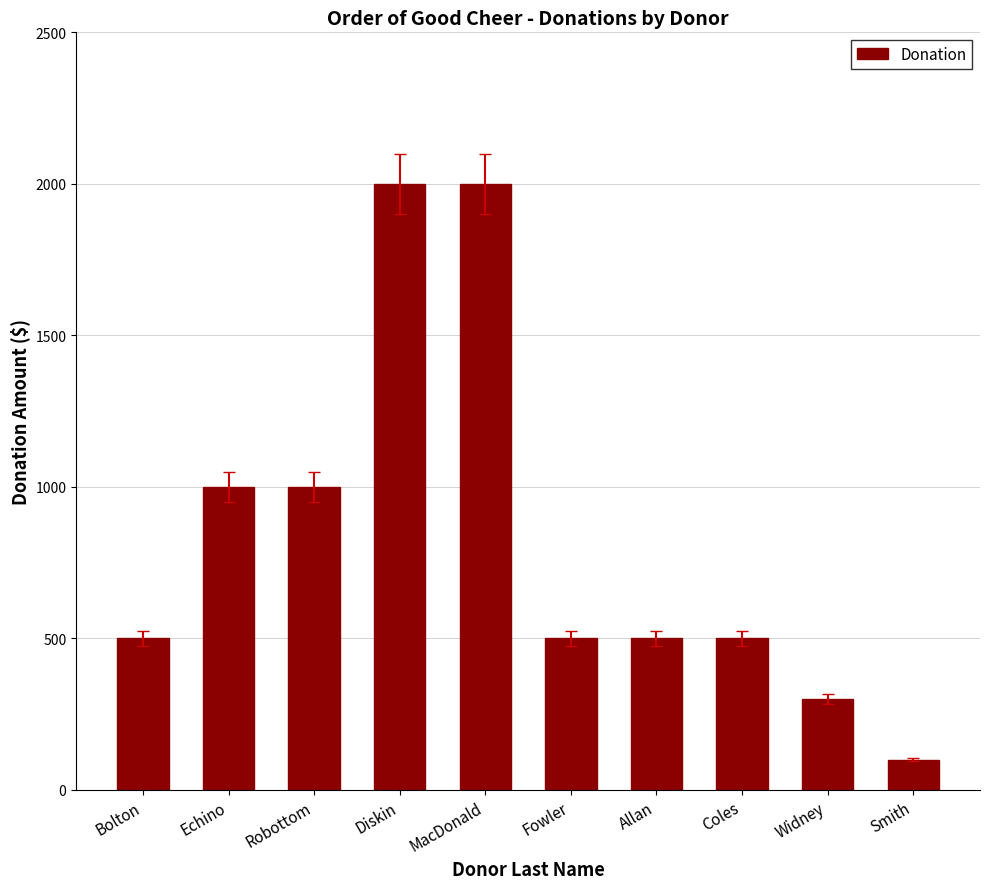

What is the ratio of the value at Robottom to the value at Smith?

10.0